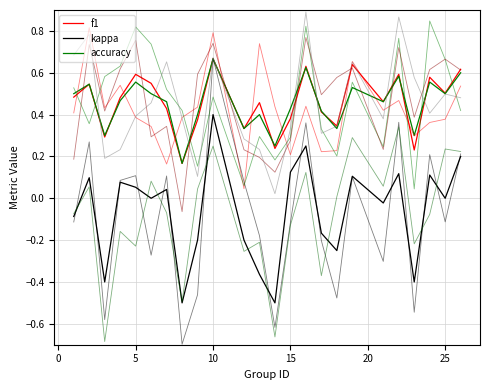

Is the value of f1 at 10 greater than the value of accuracy at 13?

Yes